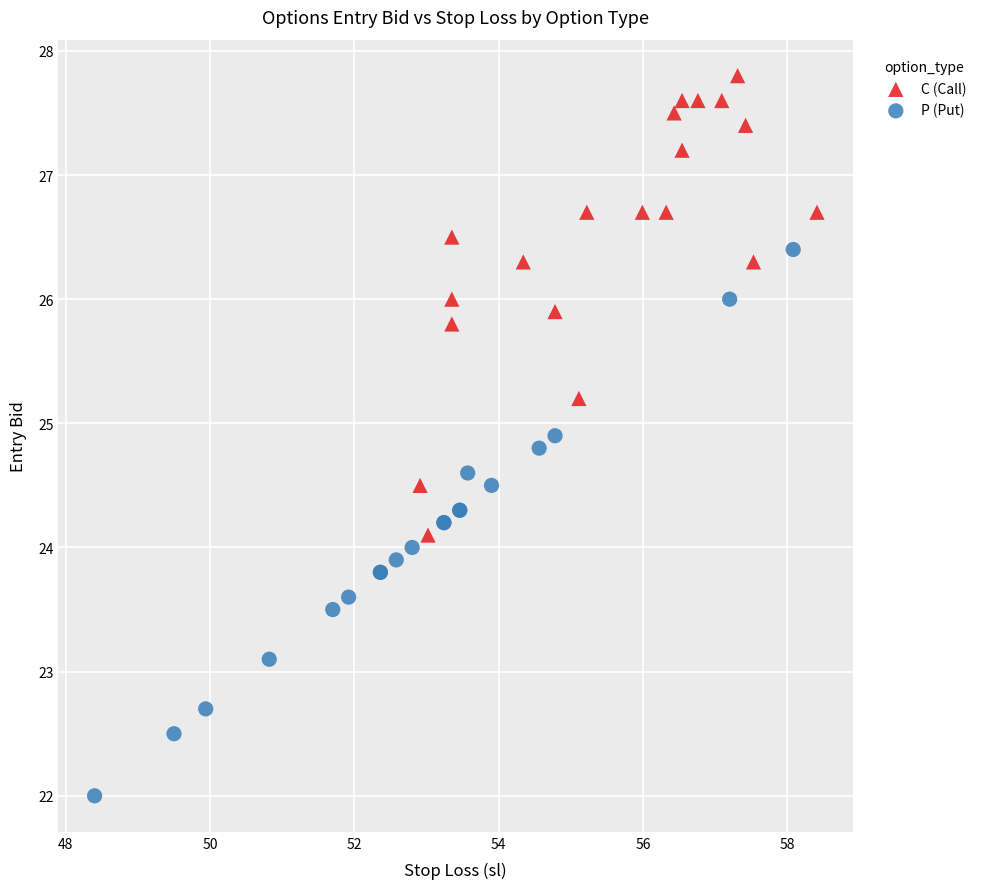

Which series contains the lowest Y value?

P (Put)